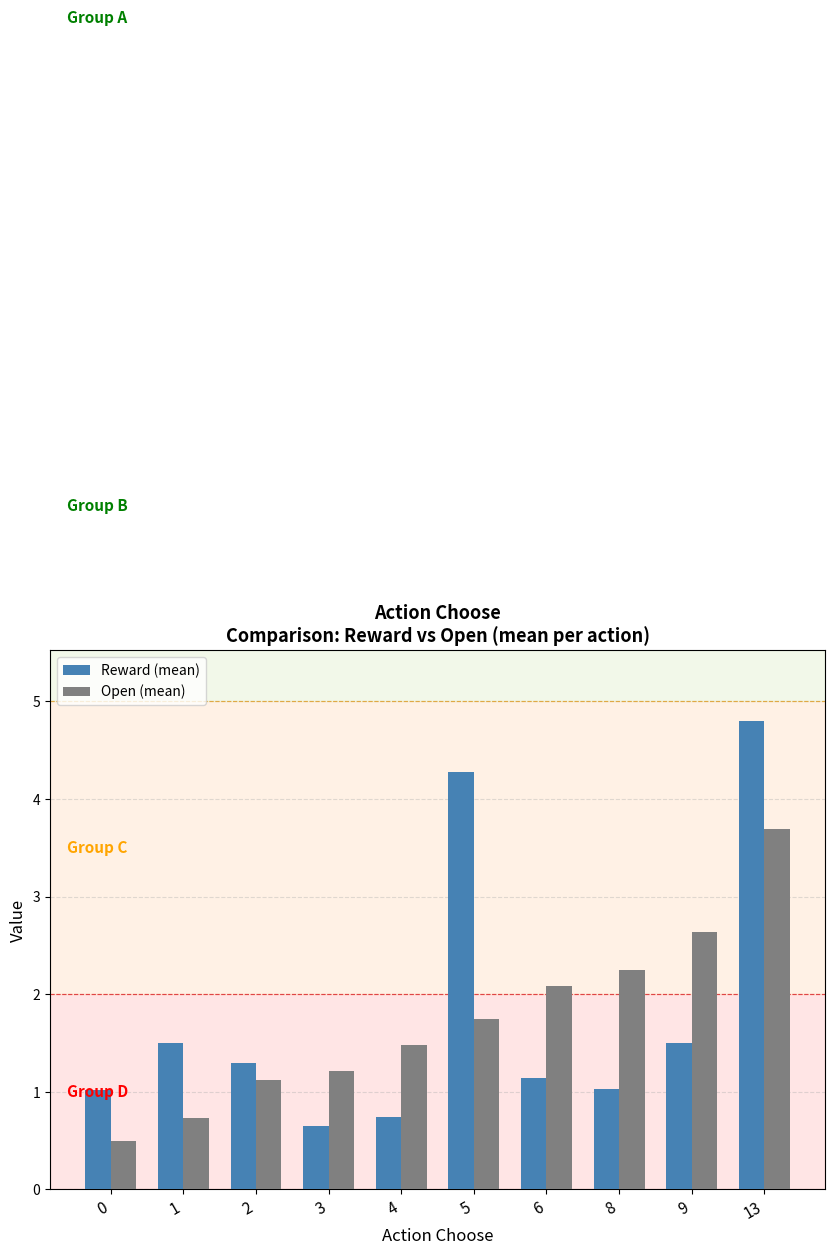

List the series in order of their overall mean, highest first.

Reward (mean), Open (mean)